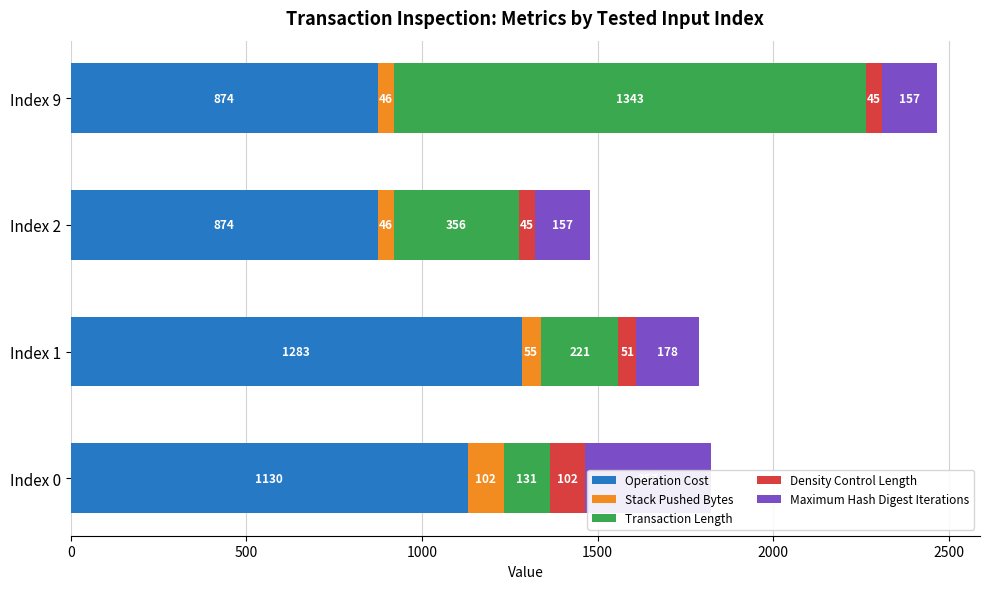

What is the sum of the Density Control Length values at Index 0 and Index 9?

147